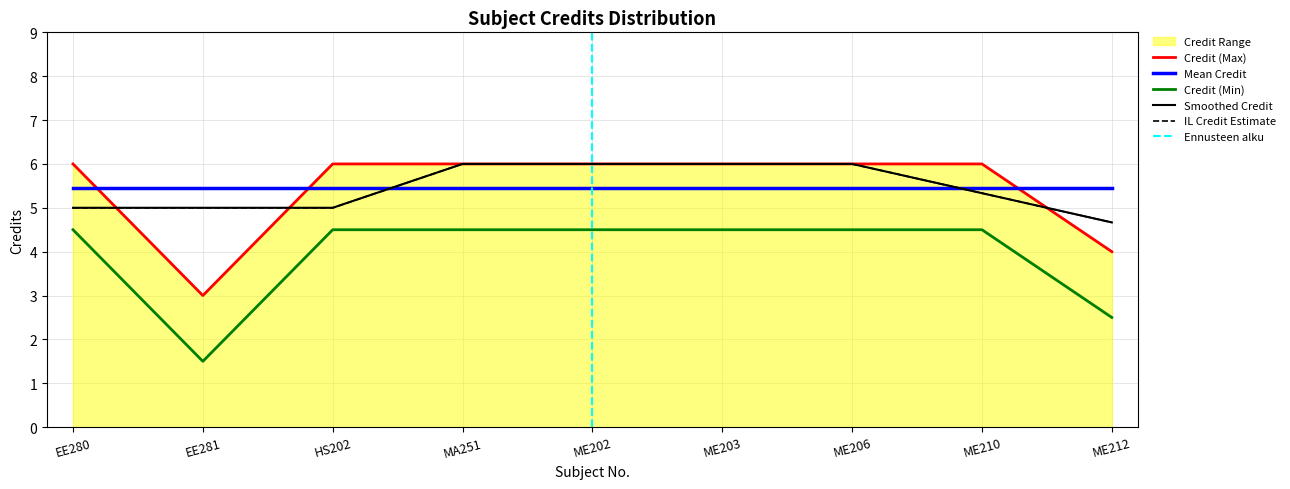

List the labels in order of value, smallest first.

EE281, ME212, EE280, HS202, MA251, ME202, ME203, ME206, ME210